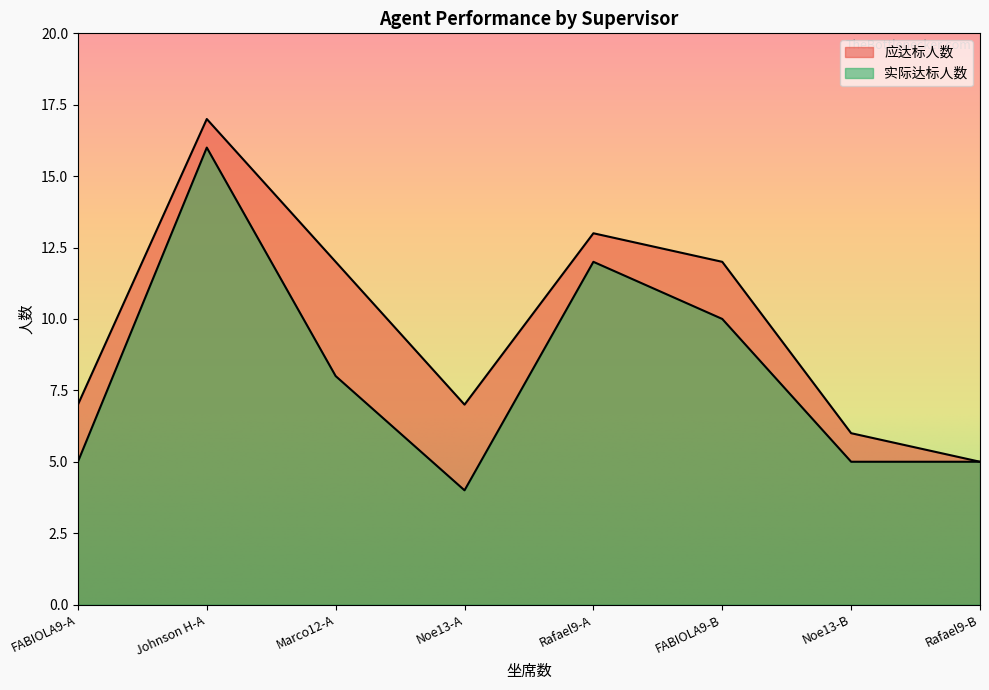

What is the spread (max minus min) of values at Marco12-A?

4